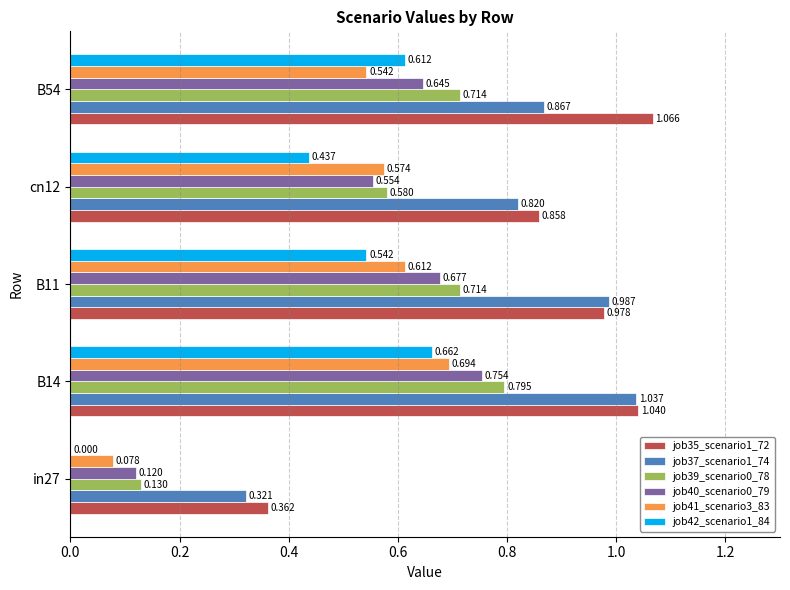

Is the value of job42_scenario1_84 at cn12 greater than the value of job39_scenario0_78 at B14?

No